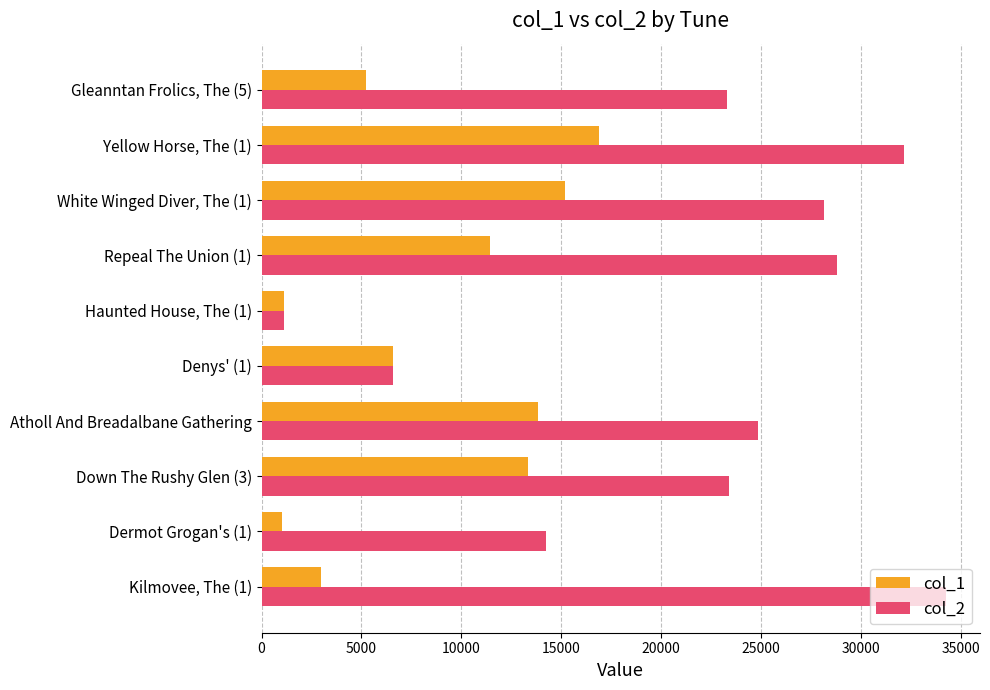

What is the minimum value for col_1?

1017